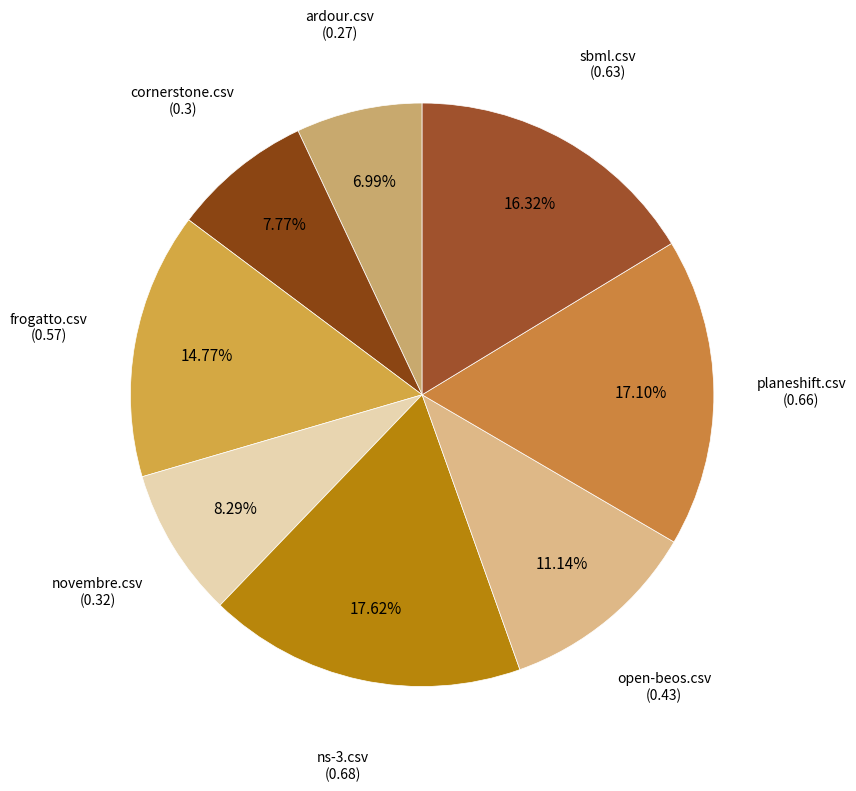

How many segments does this pie chart have?

8